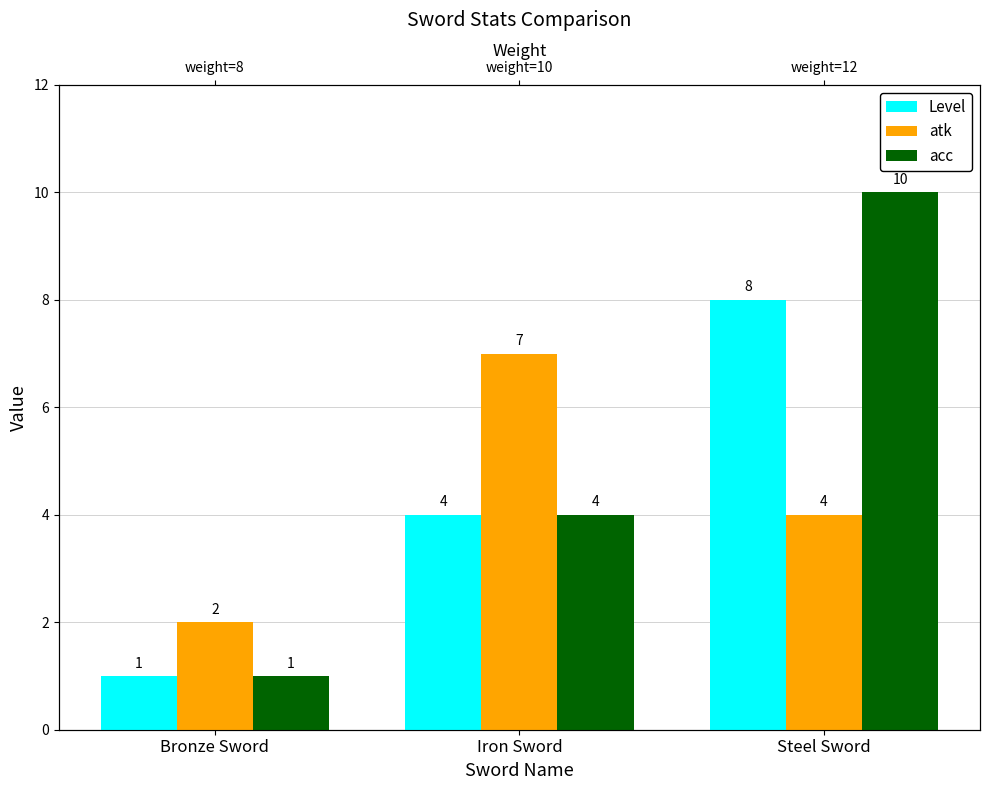

Between Bronze Sword and Iron Sword, which is larger?

Iron Sword